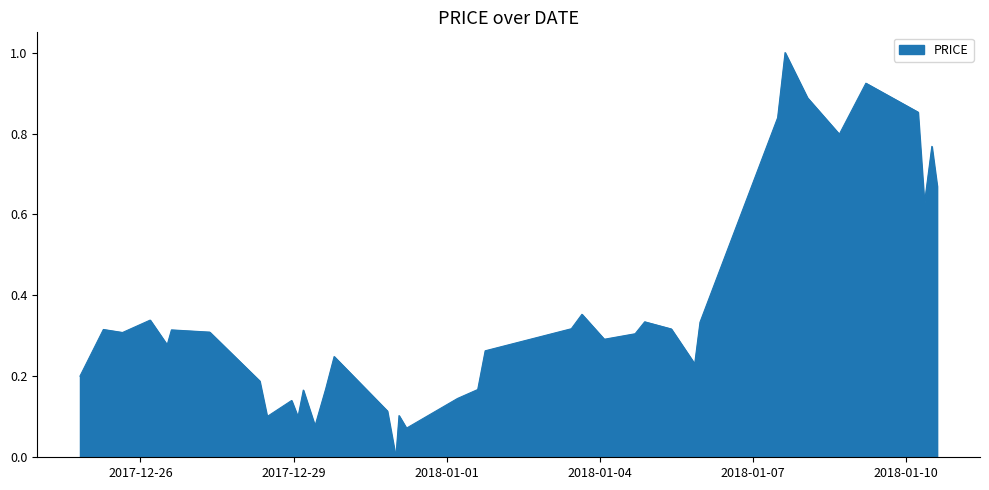

What is the maximum value shown in the chart?

1.0